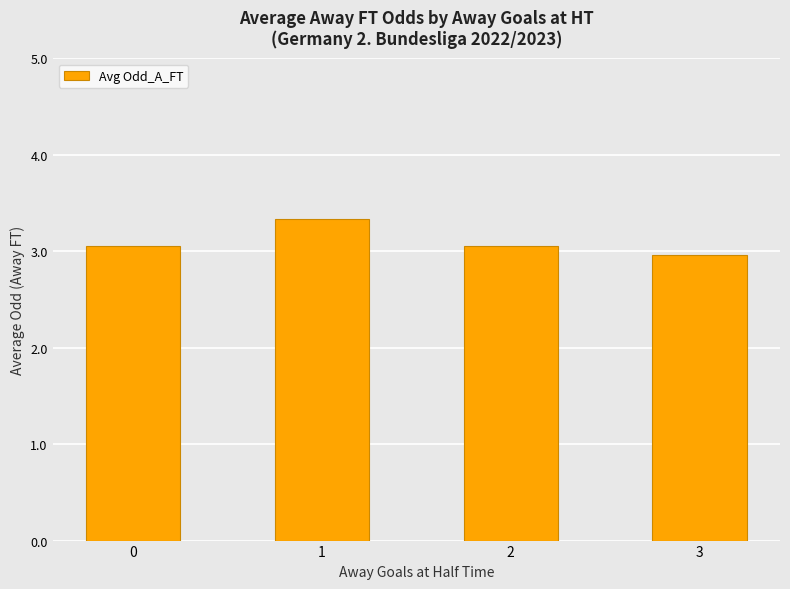

What is the value of the 2nd bar from the left?

3.3